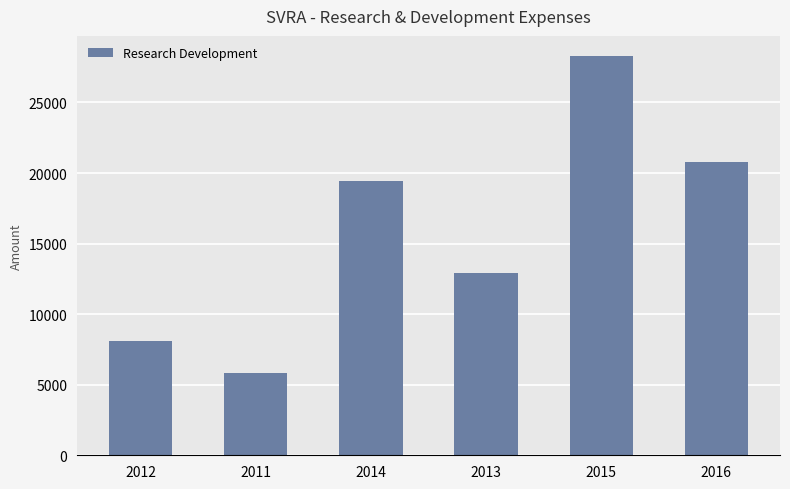

What is the difference between the second highest and minimum values?

15000